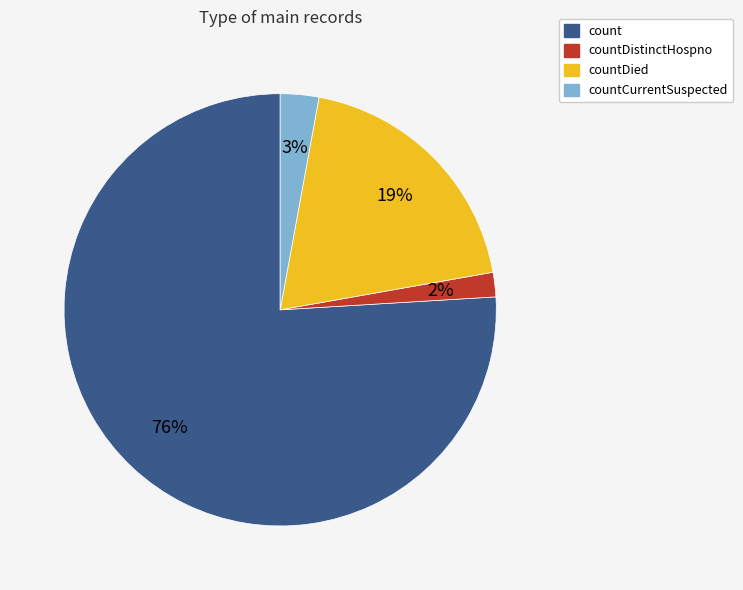

To the nearest percent, what is the average slice percentage?

25%